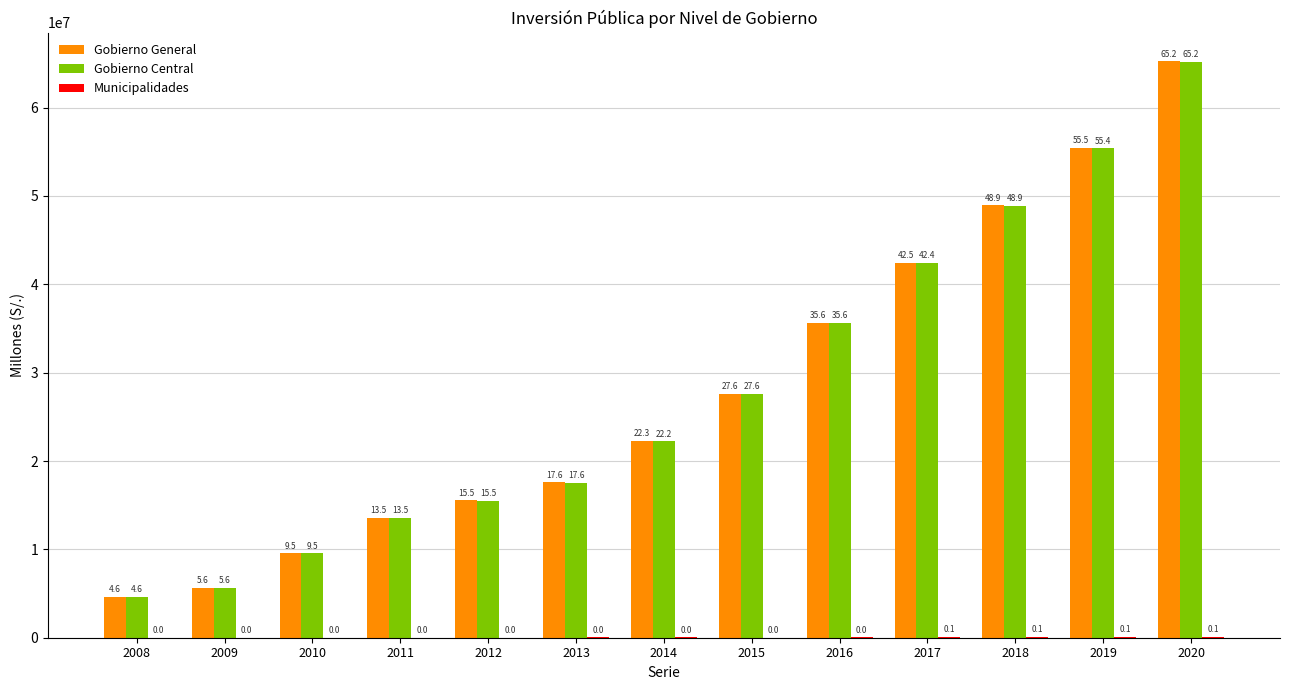

Are the bars horizontal?

No